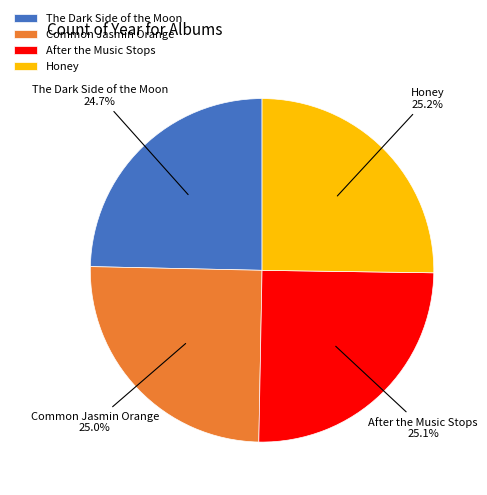

Is it true that Common Jasmin Orange is 25% of the pie?

True